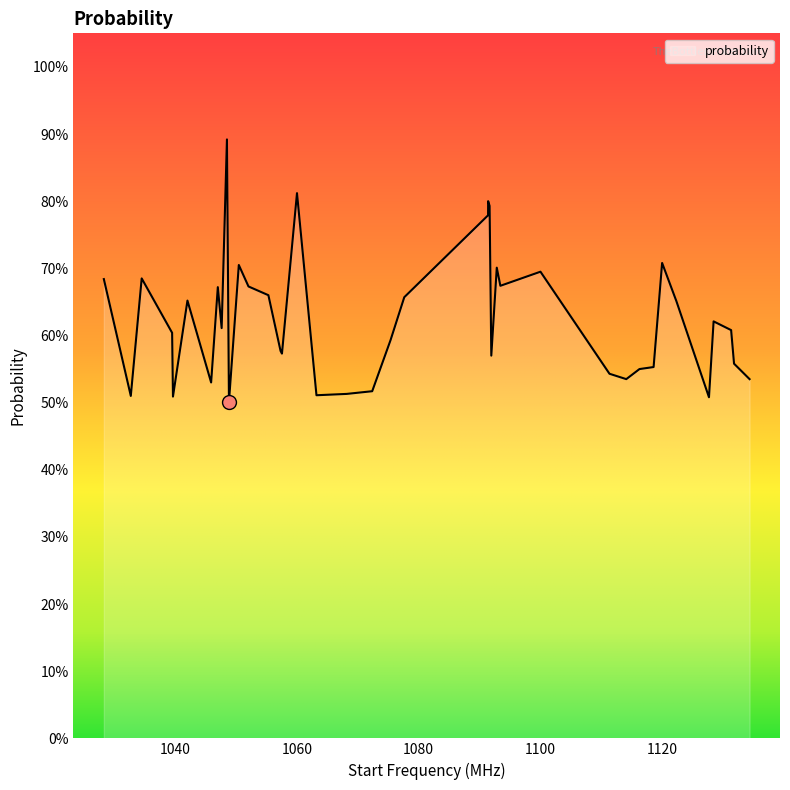

Is this an area chart (filled region under the line)?

Yes